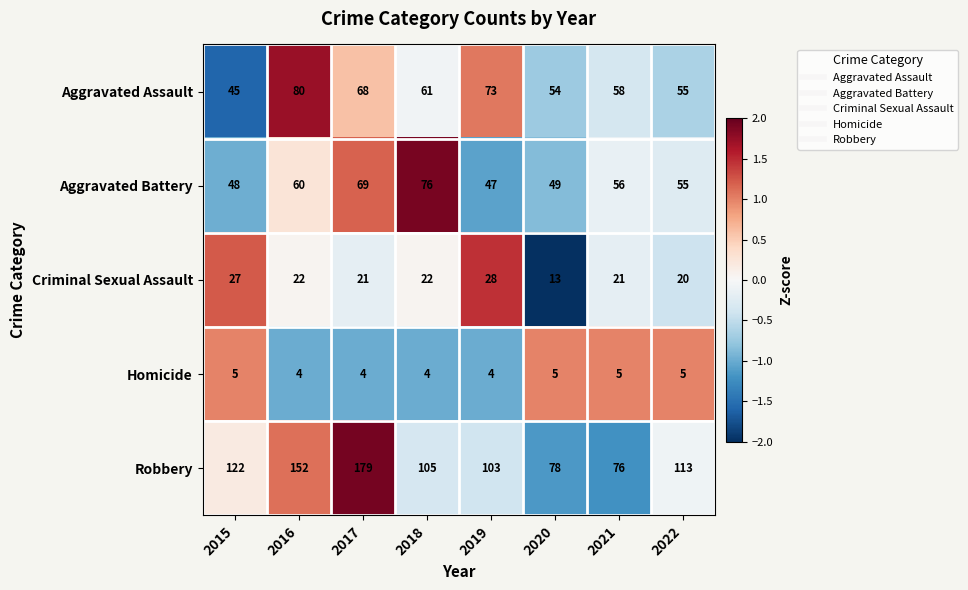

Between 2015 and 2022, which series saw the biggest shift?

Aggravated Assault